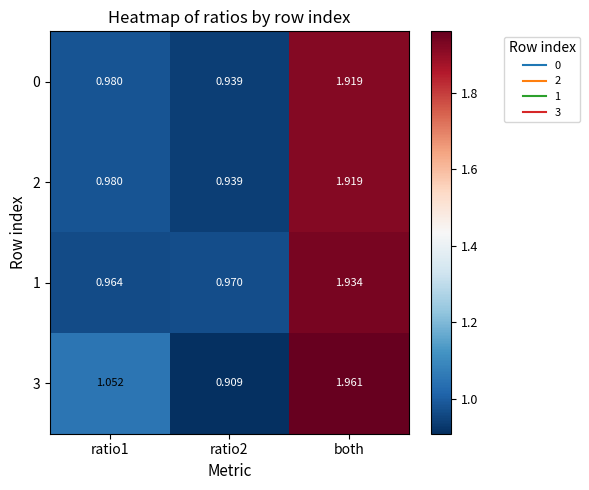

Which category has the highest value in the 1 series?

both